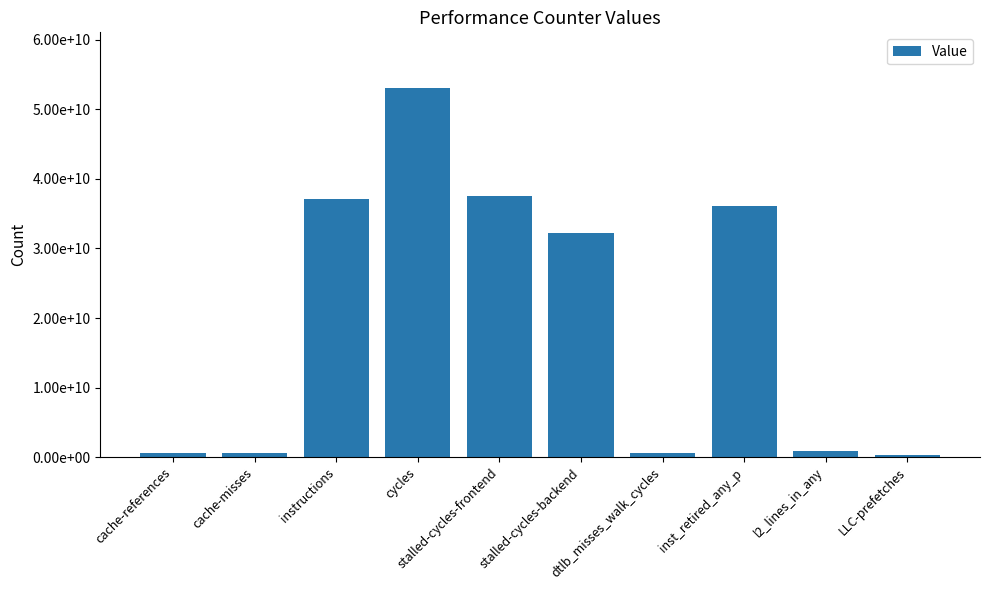

What is the difference between the maximum and second lowest values?

52575096873